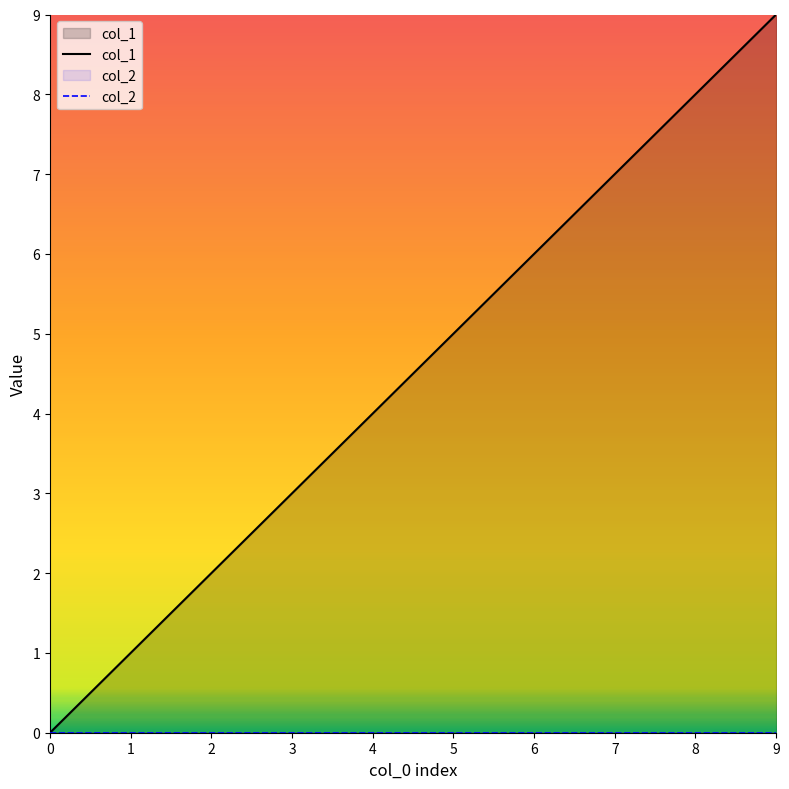

Which series changed the most between 1 and 2?

col_1